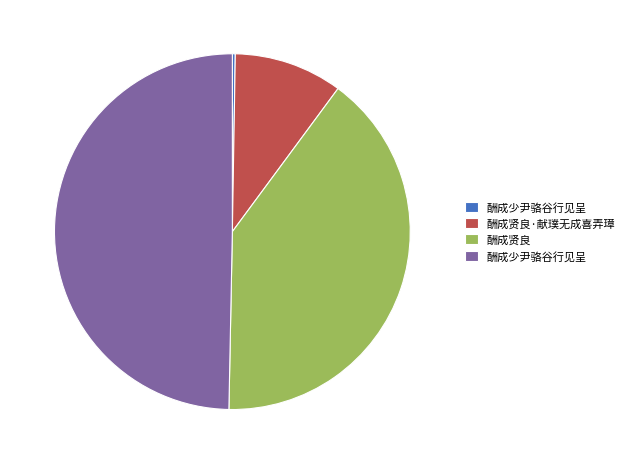

Is there any slice that represents more than half of the pie?

No